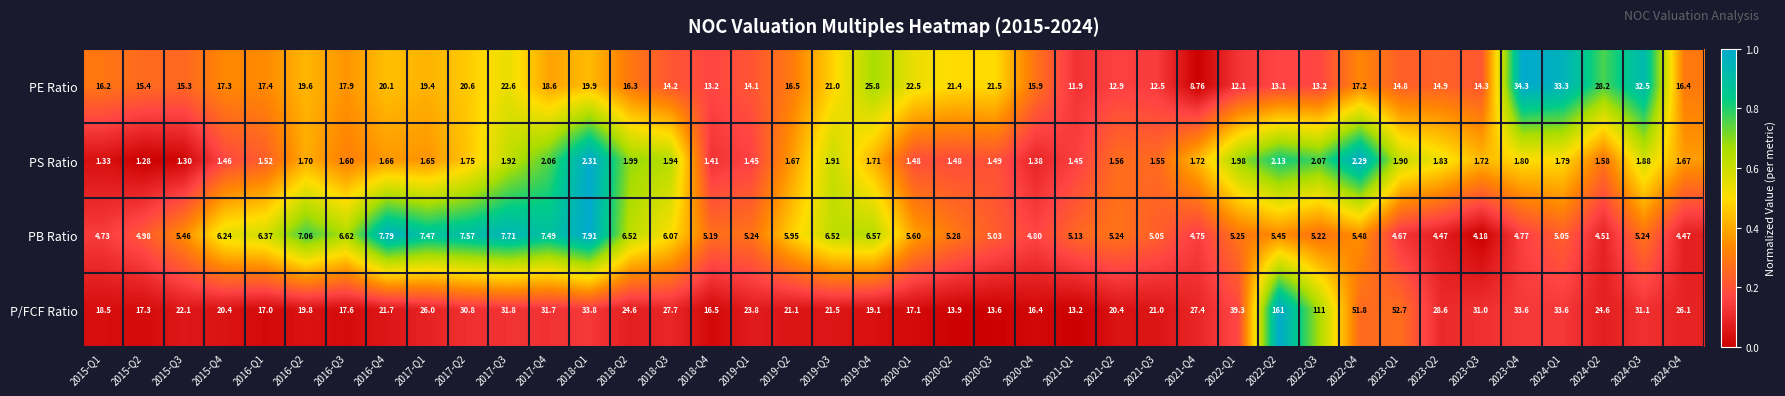

Which series has the largest range (max minus min)?

P/FCF Ratio